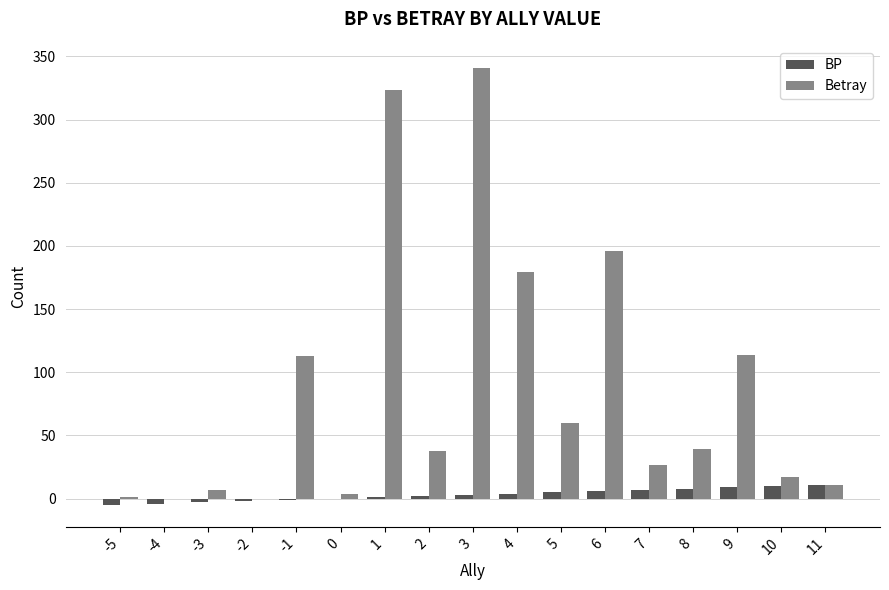

What is the difference between the Betray values at -4 and 8?

39